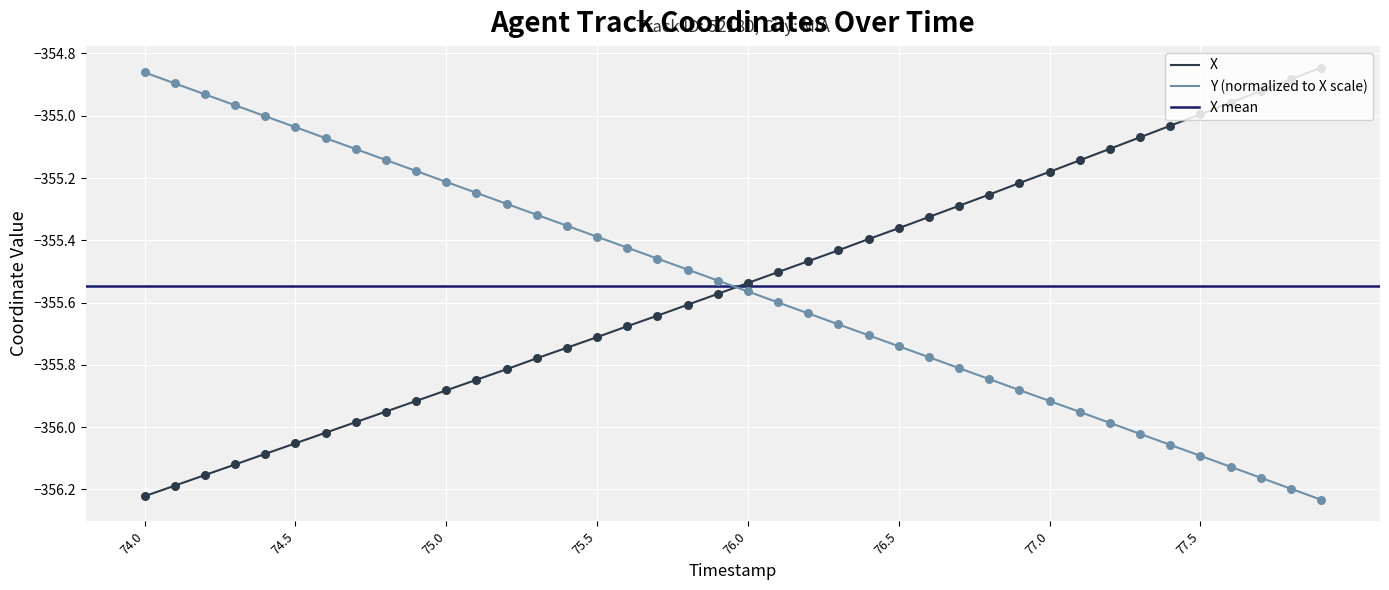

Which series reaches the minimum Y coordinate?

Y